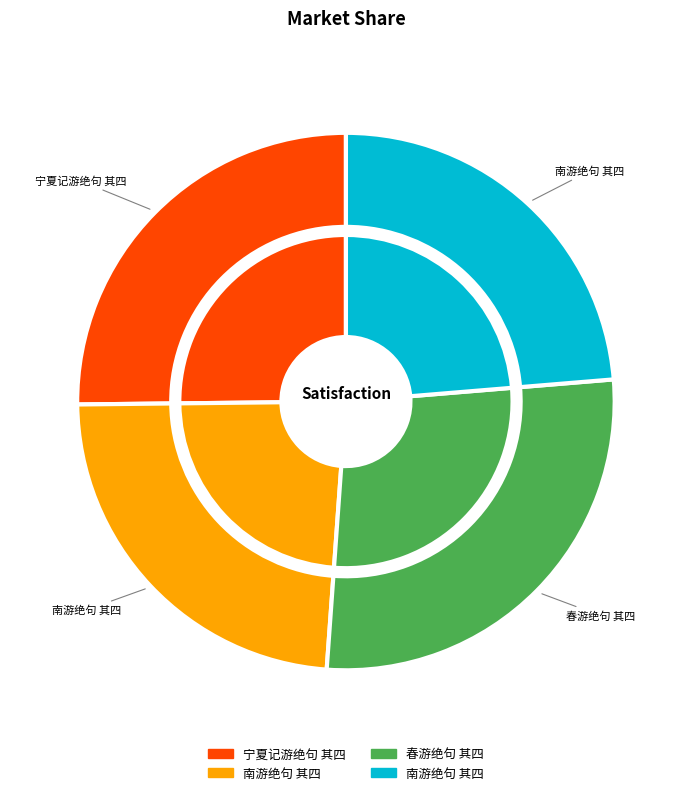

To the nearest percent, what is the difference between the largest and smallest slice percentages?

4%